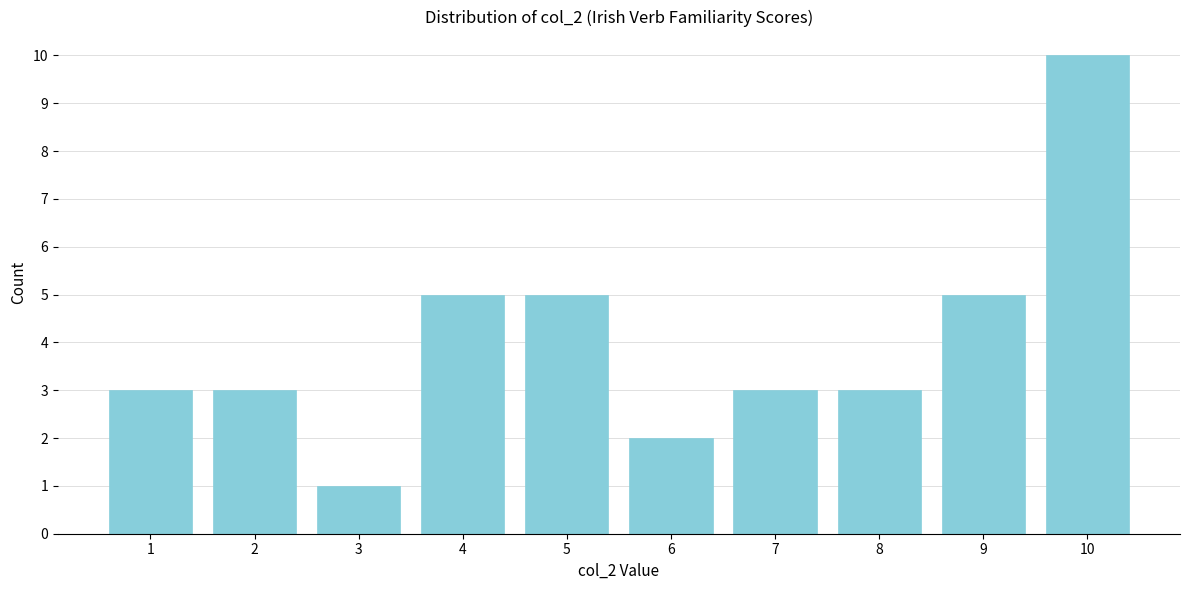

Reading left to right, list all the values displayed in this chart.

1=3	2=3	3=1	4=5	5=5	6=2	7=3	8=3	9=5	10=10